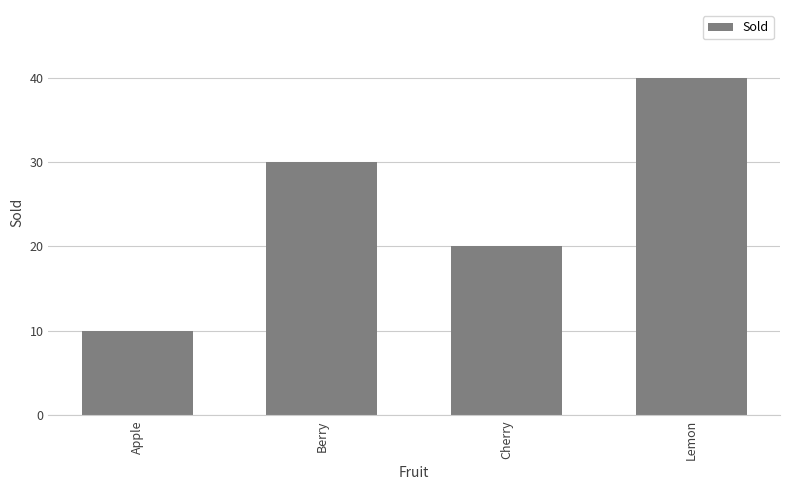

Which label corresponds to the largest value in the chart?

Lemon